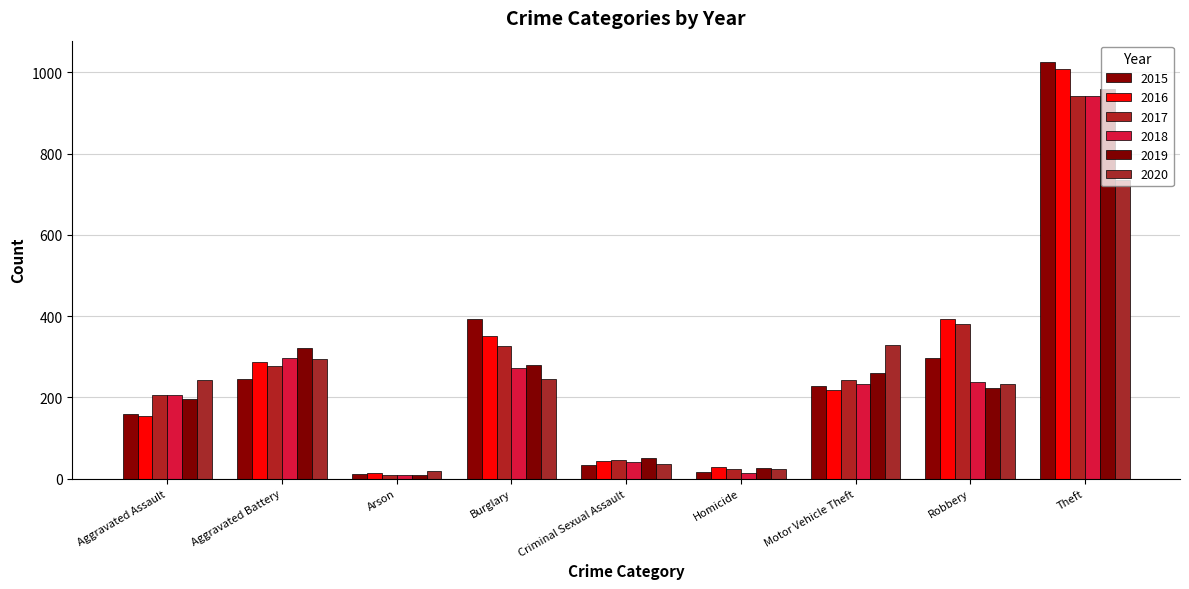

Which label corresponds to the smallest value in the chart?

Arson